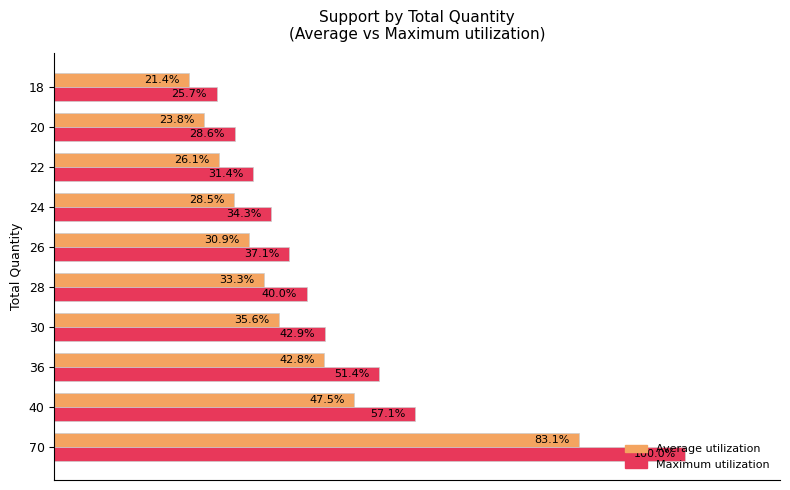

Which series has the largest total across all categories?

Maximum utilization